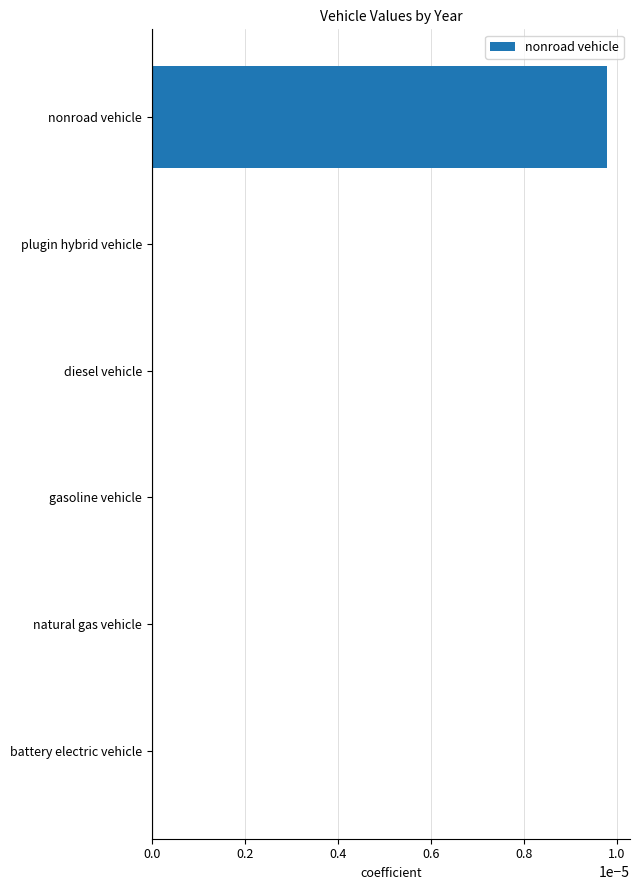

How many data points does each series have?

6